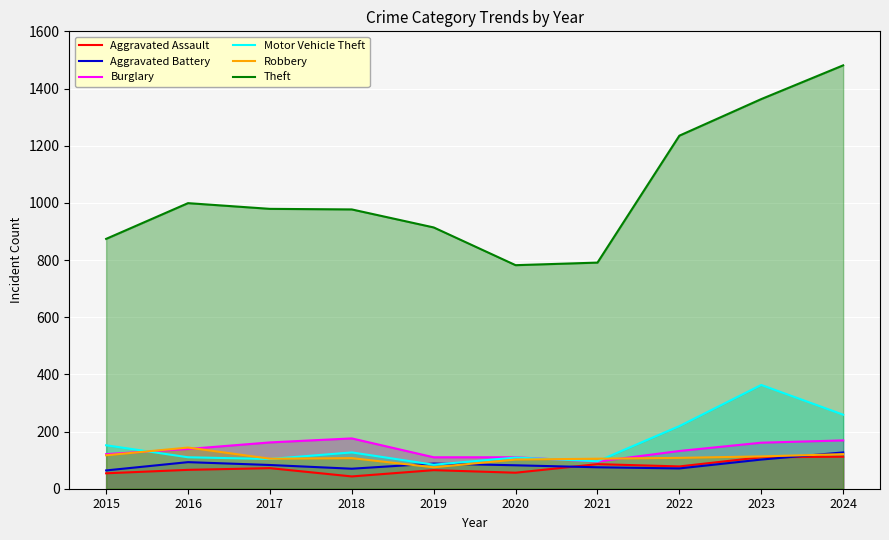

What is the sum of all Theft values?

10395